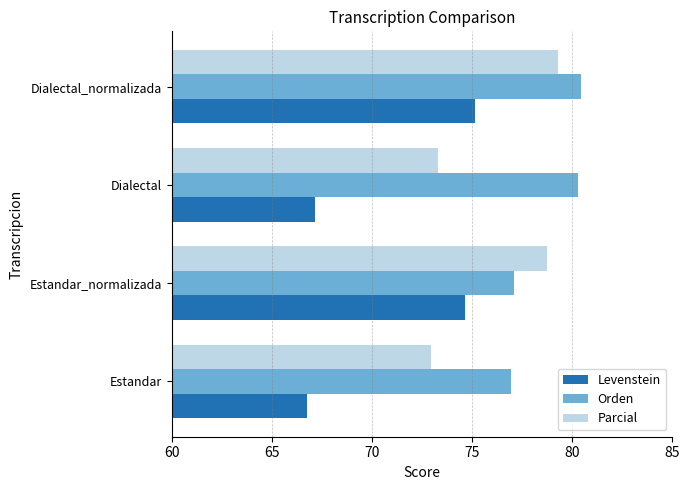

What is the average value of the Levenstein series?

70.9